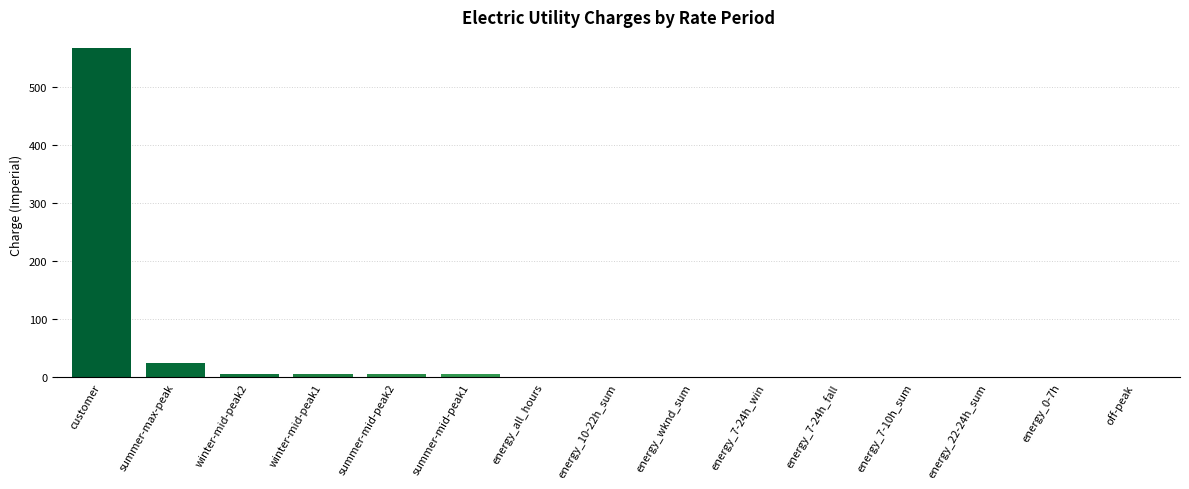

True or false: the data shows 0.0 at energy_7-24h_win.

True